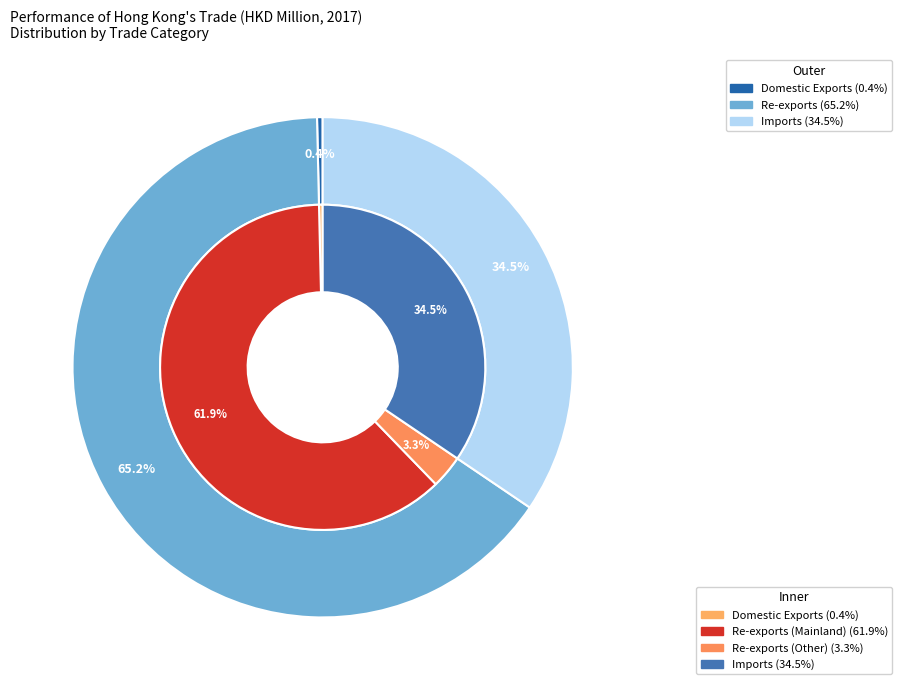

To the nearest percent, what is the combined percentage of Imports and Domestic Exports?

35%